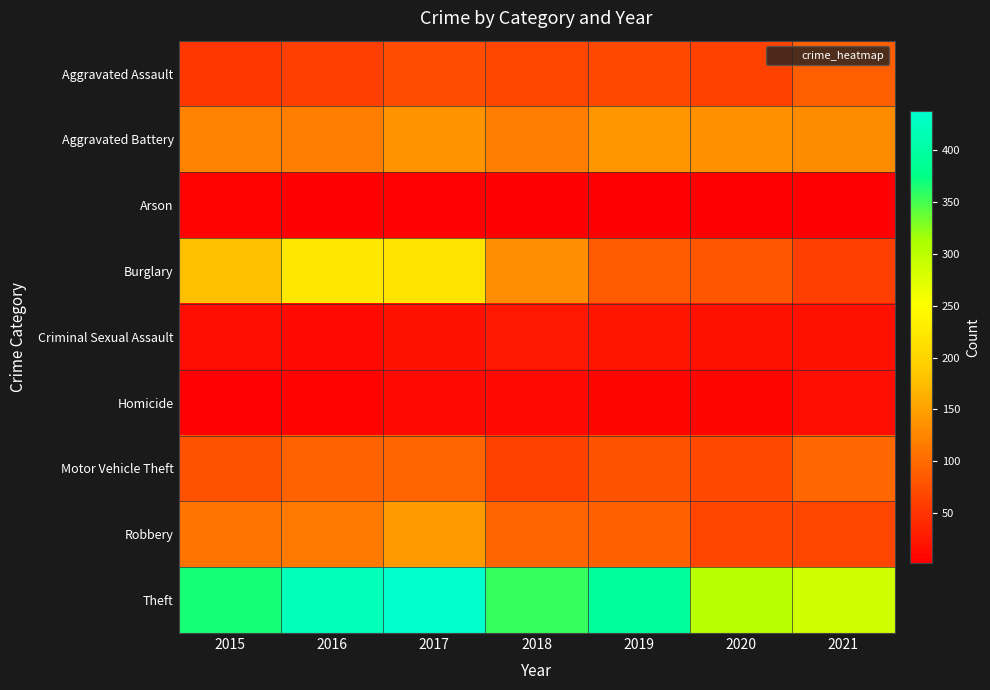

Reading left to right, extract all data points from this chart.

Aggravated Assault: 2015=52	2016=61	2017=72	2018=67	2019=69	2020=63	2021=90
Aggravated Battery: 2015=122	2016=118	2017=138	2018=117	2019=139	2020=135	2021=130
Arson: 2015=6	2016=2	2017=4	2018=3	2019=3	2020=3	2021=2
Burglary: 2015=179	2016=223	2017=219	2018=134	2019=87	2020=83	2021=60
Criminal Sexual Assault: 2015=15	2016=12	2017=19	2018=25	2019=24	2020=18	2021=18
Homicide: 2015=5	2016=6	2017=12	2018=12	2019=8	2020=8	2021=14
Motor Vehicle Theft: 2015=77	2016=93	2017=94	2018=62	2019=77	2020=69	2021=98
Robbery: 2015=109	2016=114	2017=144	2018=95	2019=91	2020=66	2021=68
Theft: 2015=368	2016=420	2017=438	2018=356	2019=393	2020=303	2021=288